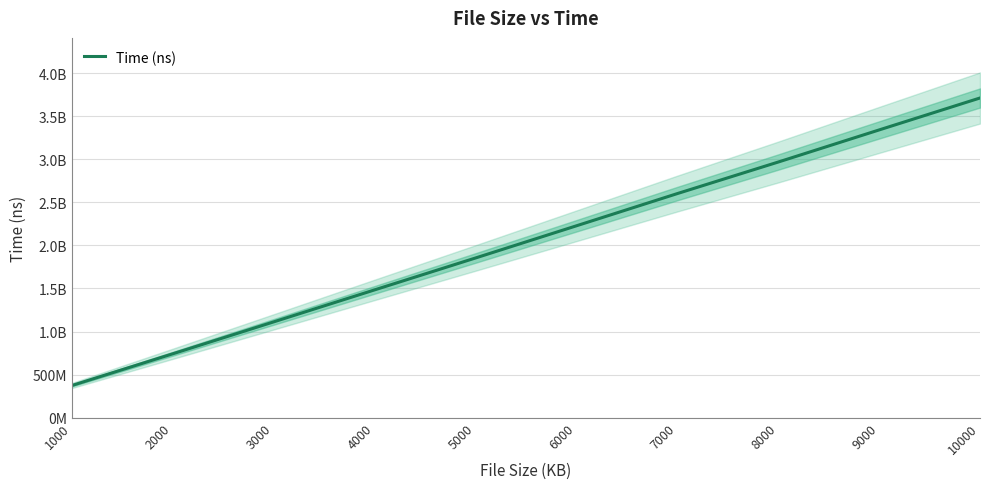

Reading right to left, extract all data points from this chart.

10000=3711806750	9000=3340748458	8000=2967929458	7000=2601654000	6000=2227524042	5000=1853864833	4000=1483550416	3000=1112102500	2000=741619458	1000=373361208